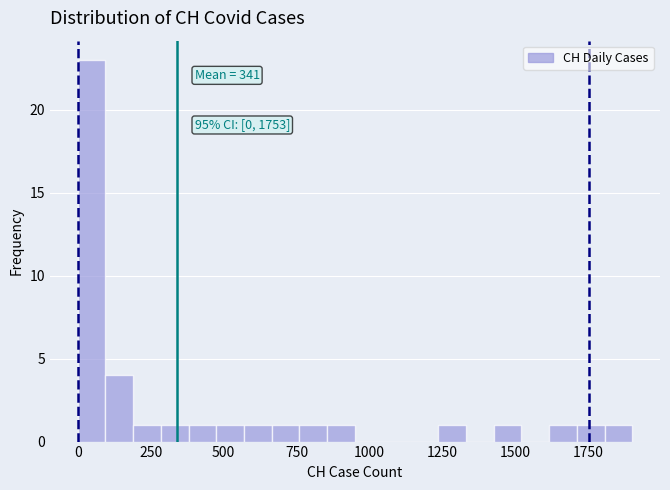

Read against the x-axis, roughly where is the centre of the tallest bar?

50